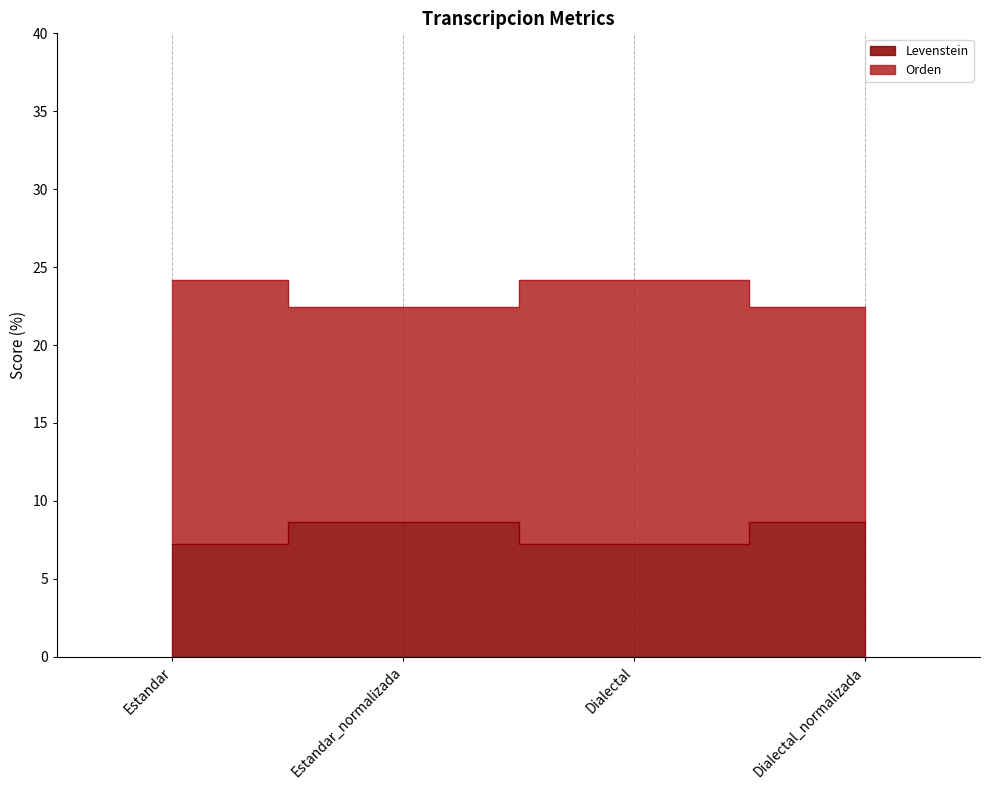

The value of Orden at Estandar is 37.9. True or false?

False